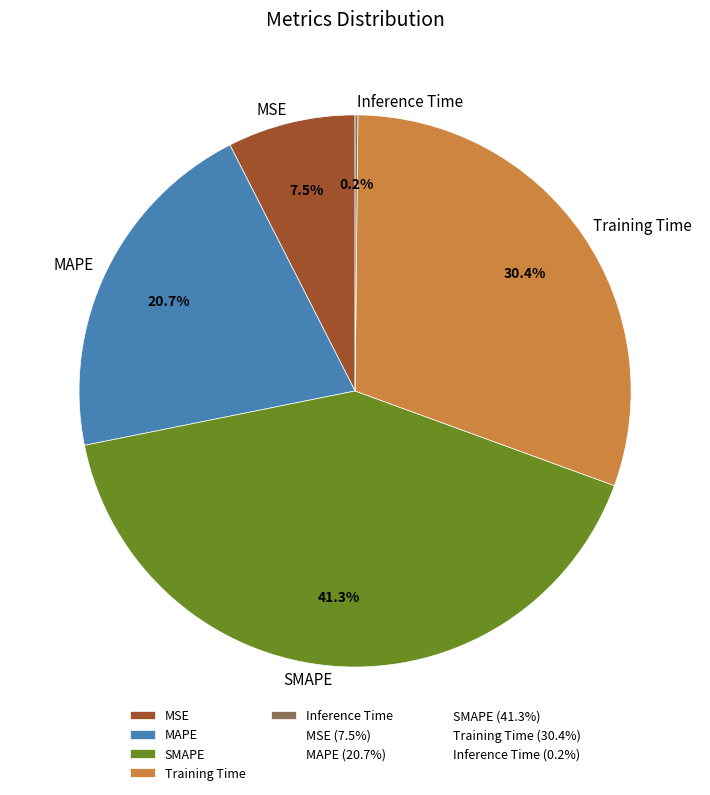

What is the largest slice in the pie chart?

SMAPE